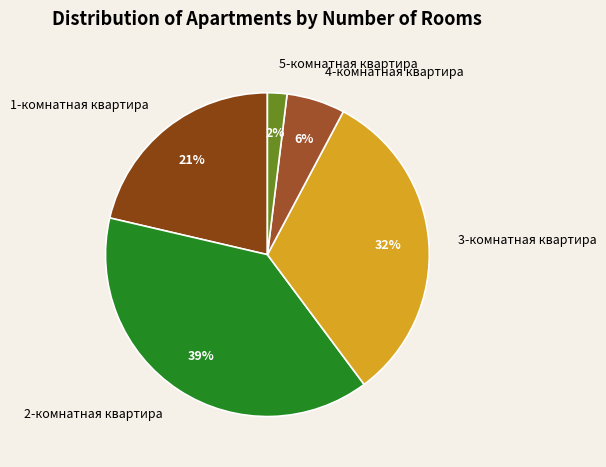

Which has a higher value, 5-комнатная квартира or 4-комнатная квартира?

4-комнатная квартира